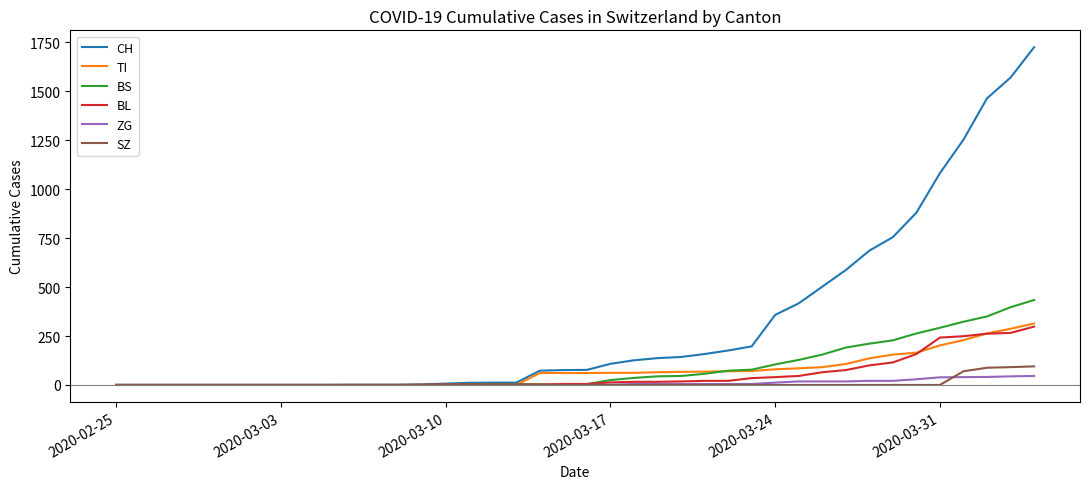

What is the maximum value shown in the chart?

1725